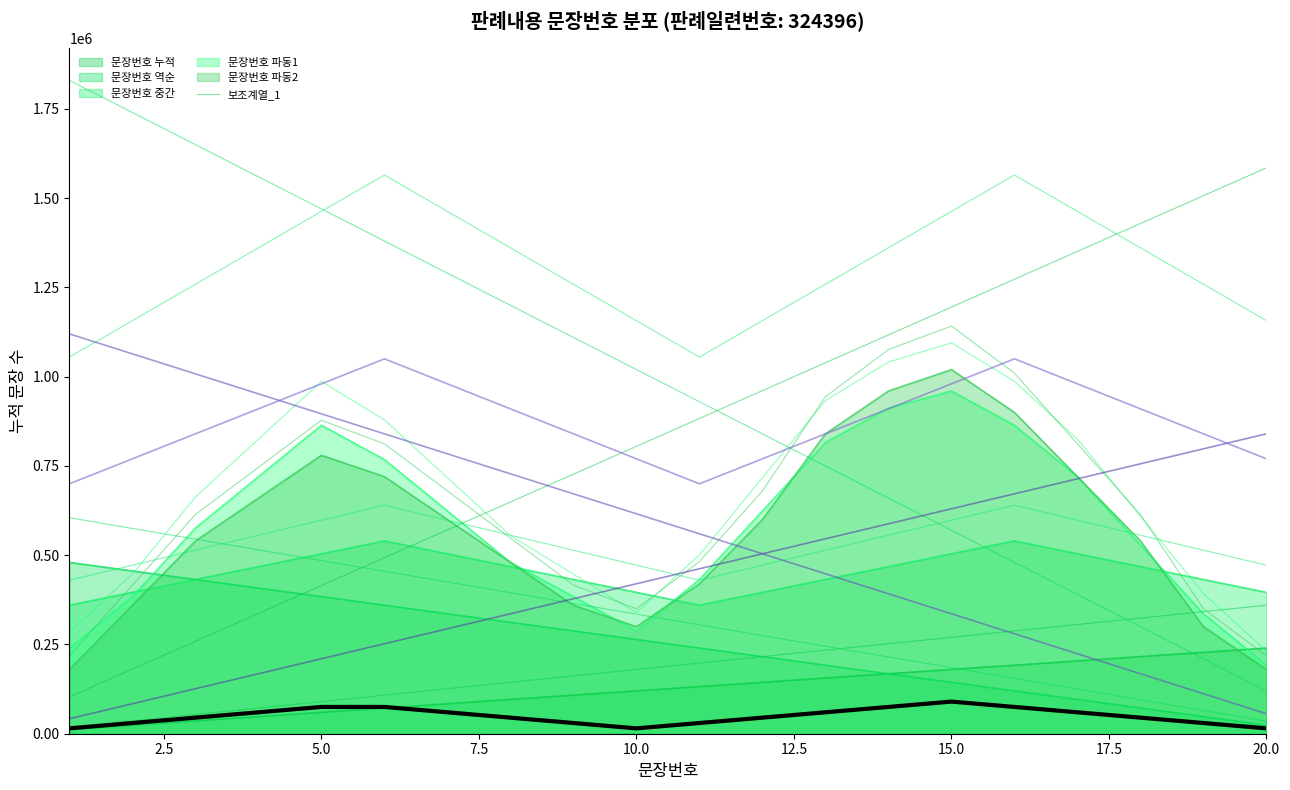

At which category is the sum across all series the highest?

15